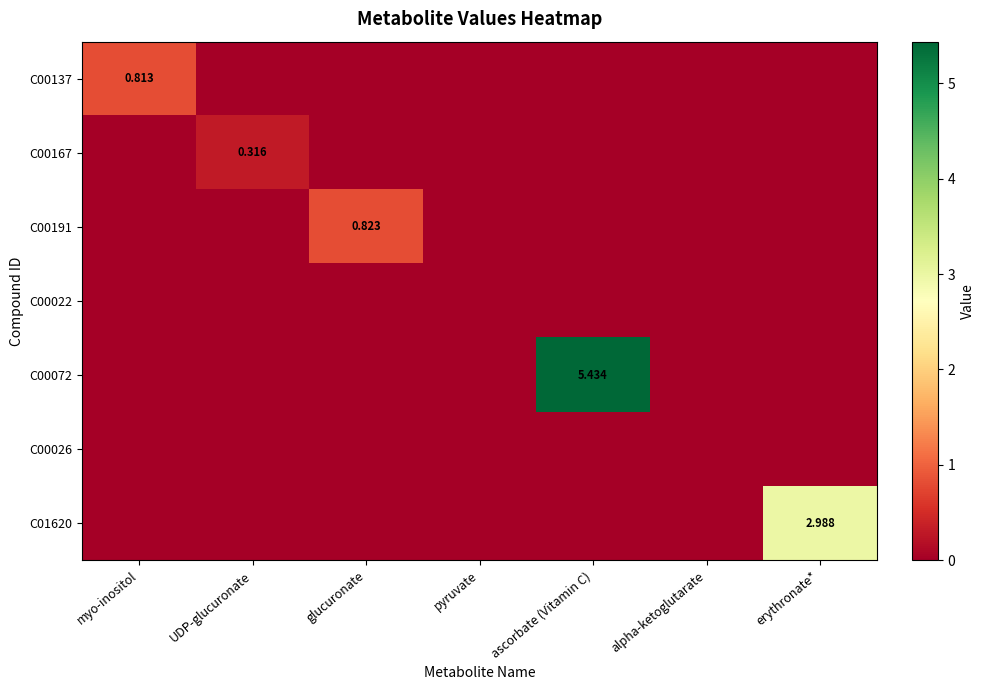

Which category has the highest value in the C00026 series?

myo-inositol